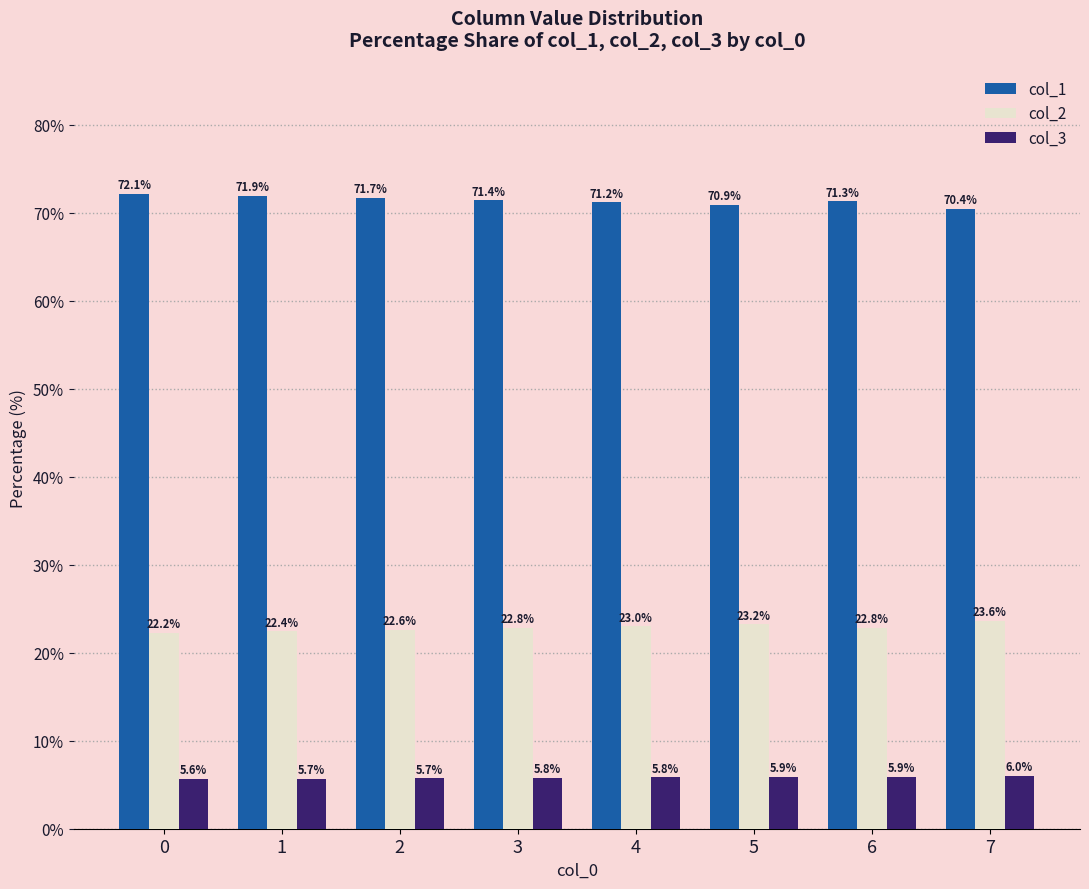

Reading left to right, transcribe all the data shown in this chart.

col_1: 0=72.1	1=71.9	2=71.7	3=71.4	4=71.2	5=70.9	6=71.3	7=70.4
col_2: 0=22.2	1=22.4	2=22.6	3=22.8	4=23.0	5=23.2	6=22.8	7=23.6
col_3: 0=5.6	1=5.7	2=5.7	3=5.8	4=5.8	5=5.9	6=5.9	7=6.0